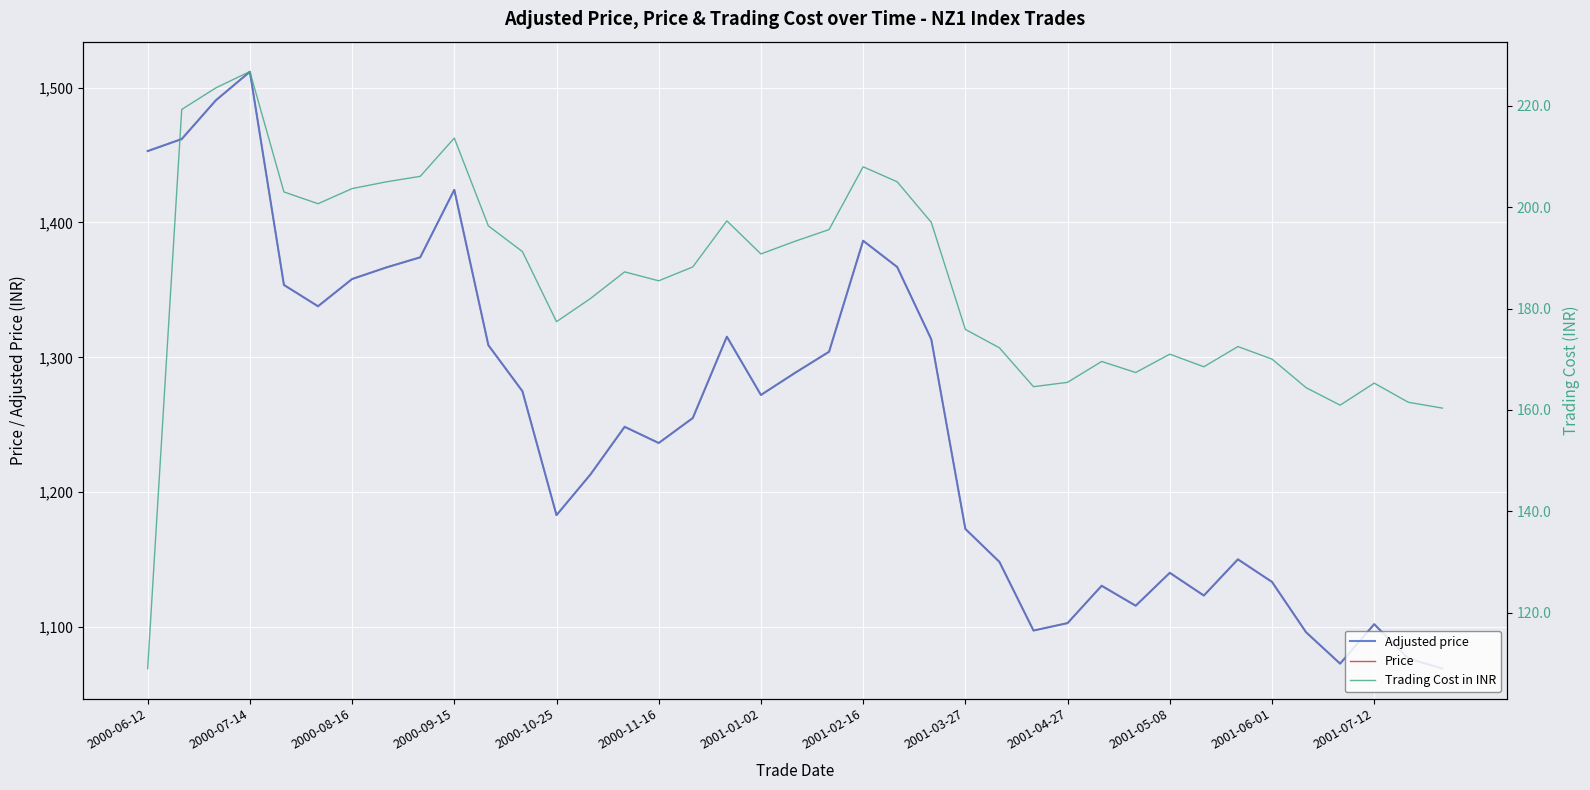

List the series in order of their peak value, highest first.

Price, Adjusted price, Trading Cost in INR